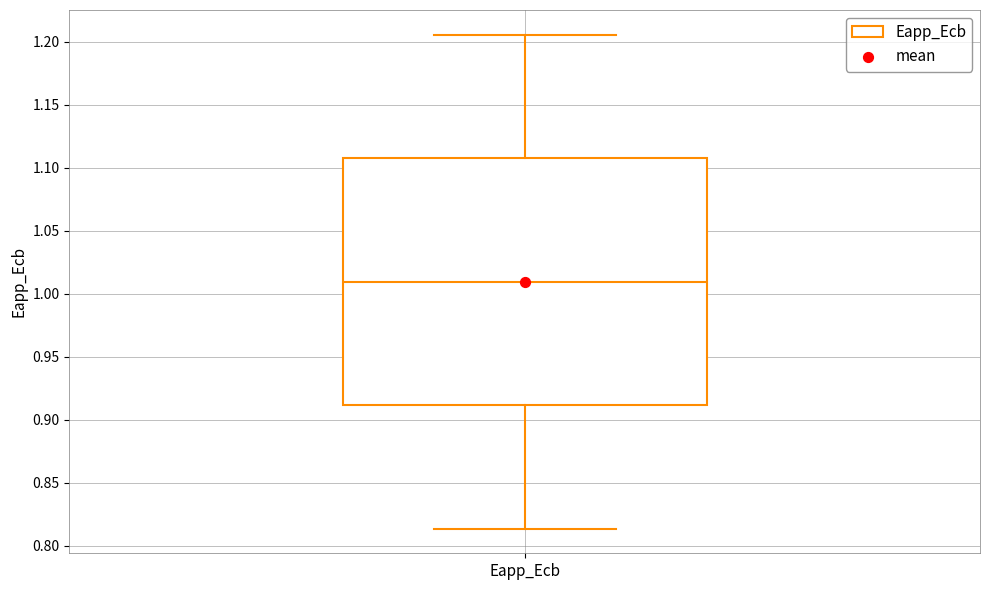

Transcribe this box plot: give where the median line is, the range the box spans, and where the two whiskers end, as read against the y-axis. The values are not printed on the chart, so give them approximately, as read against the axis.

median 1.010, box 0.910 to 1.110, whiskers 0.815 to 1.205